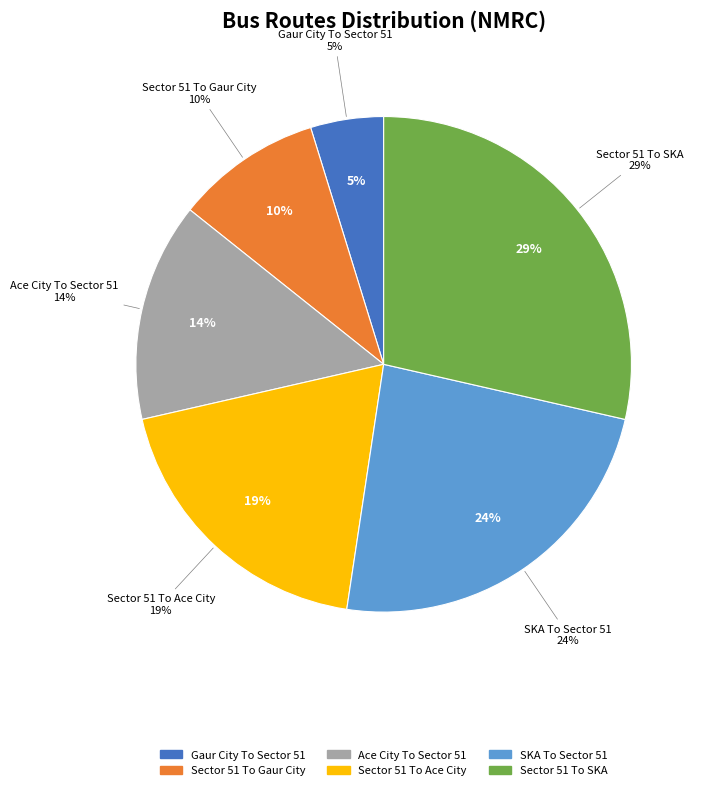

What is the largest slice in the pie chart?

Sector 51 To SKA